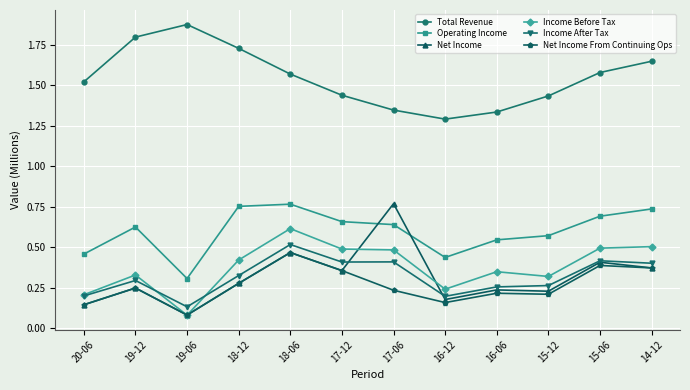

At 16-06, list the series in order from largest to smallest.

Total Revenue, Operating Income, Income Before Tax, Income After Tax, Net Income, Net Income From Continuing Ops